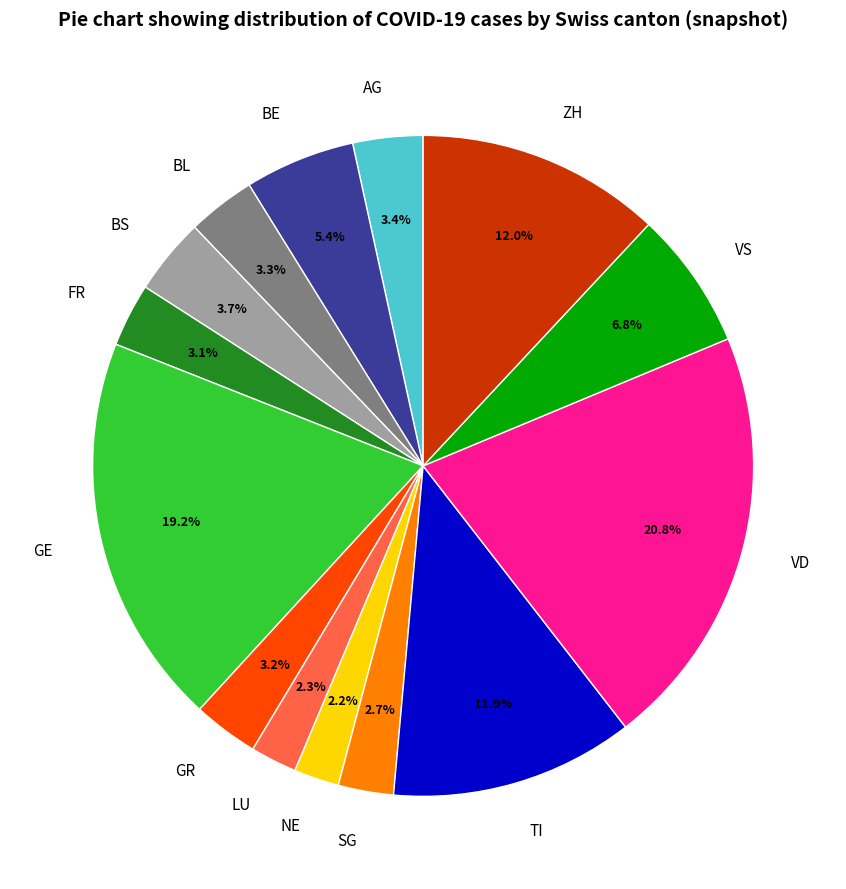

What percentage do GR and FR together represent?

6.3%